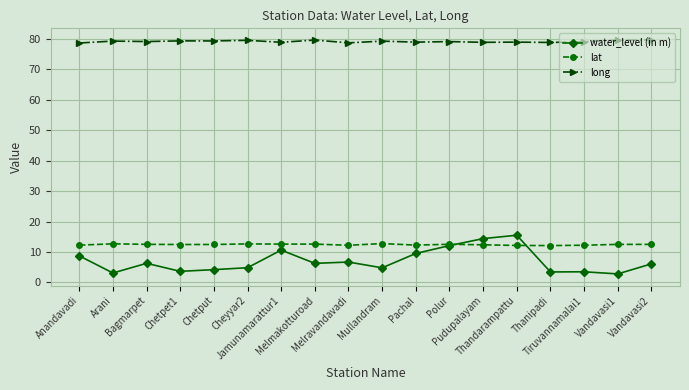

What is the average value of the long series?

79.2